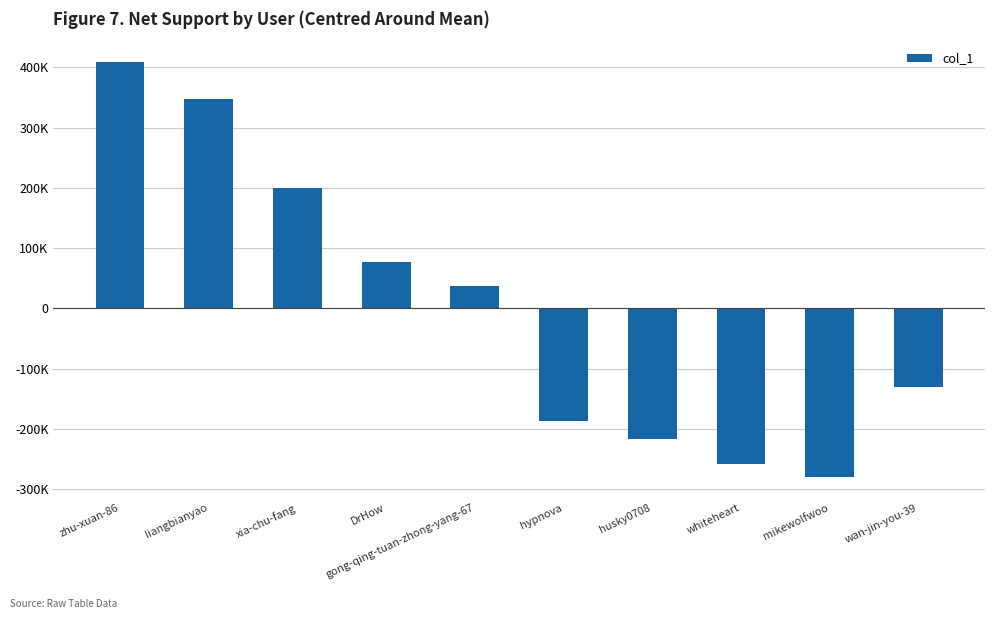

Are the bars horizontal?

No